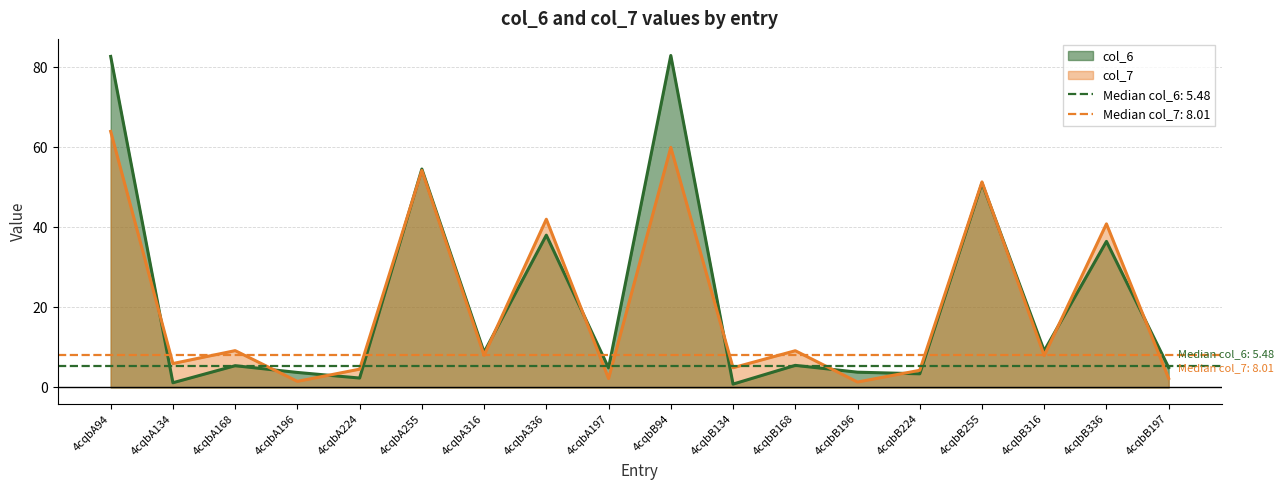

What are all the series names shown in the legend?

col_6, col_7